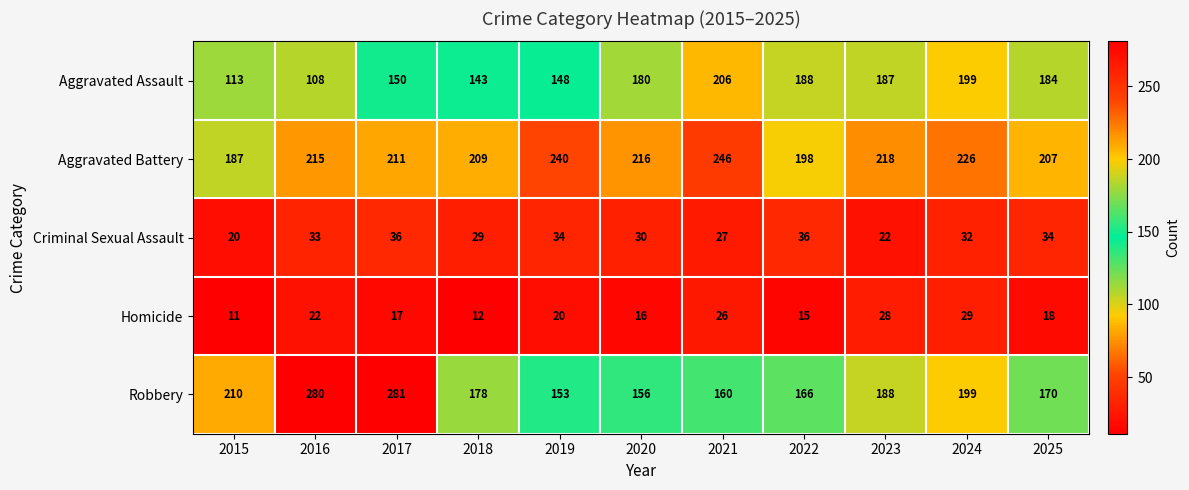

Rank the series at 2021 from highest to lowest value.

Aggravated Battery, Aggravated Assault, Robbery, Criminal Sexual Assault, Homicide